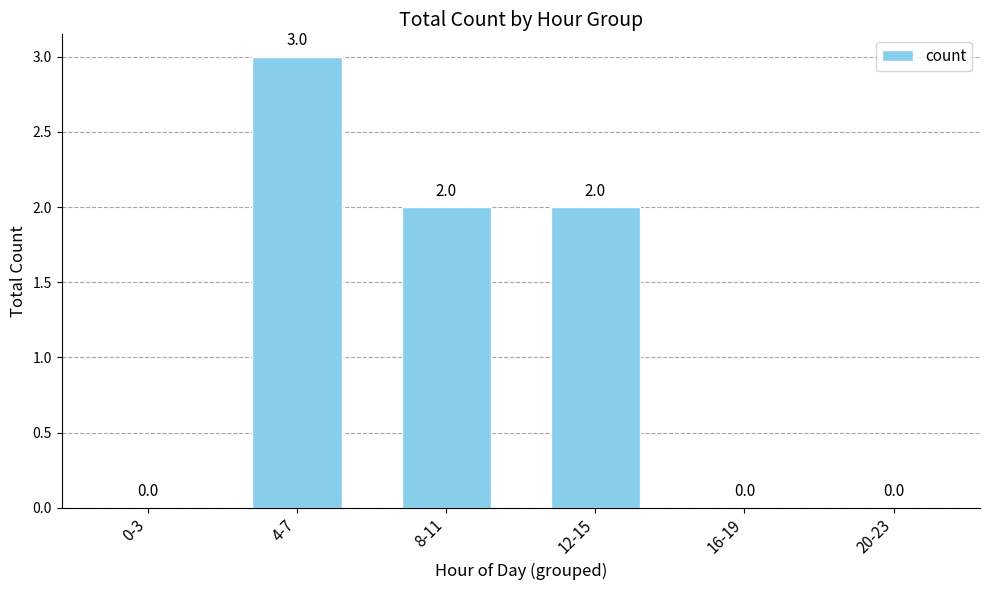

What is the sum of all values?

7